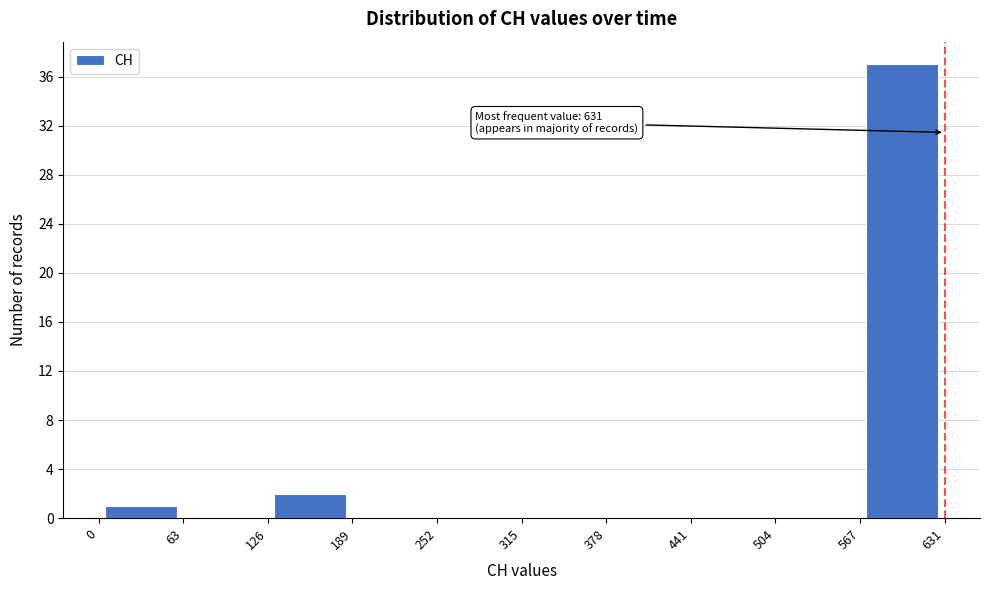

Which range on the x-axis has the tallest bar?

567 to 631